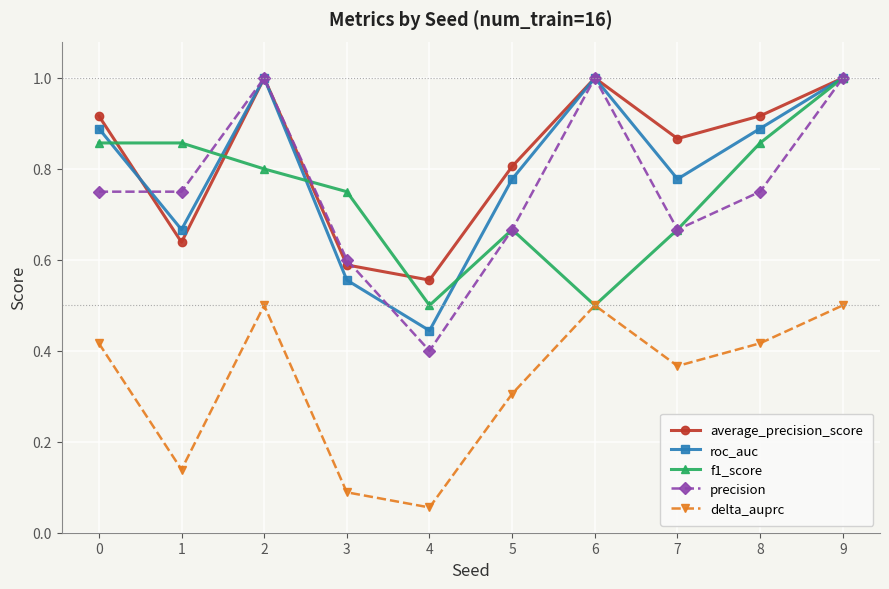

At which category does the chart reach its minimum across all series?

4